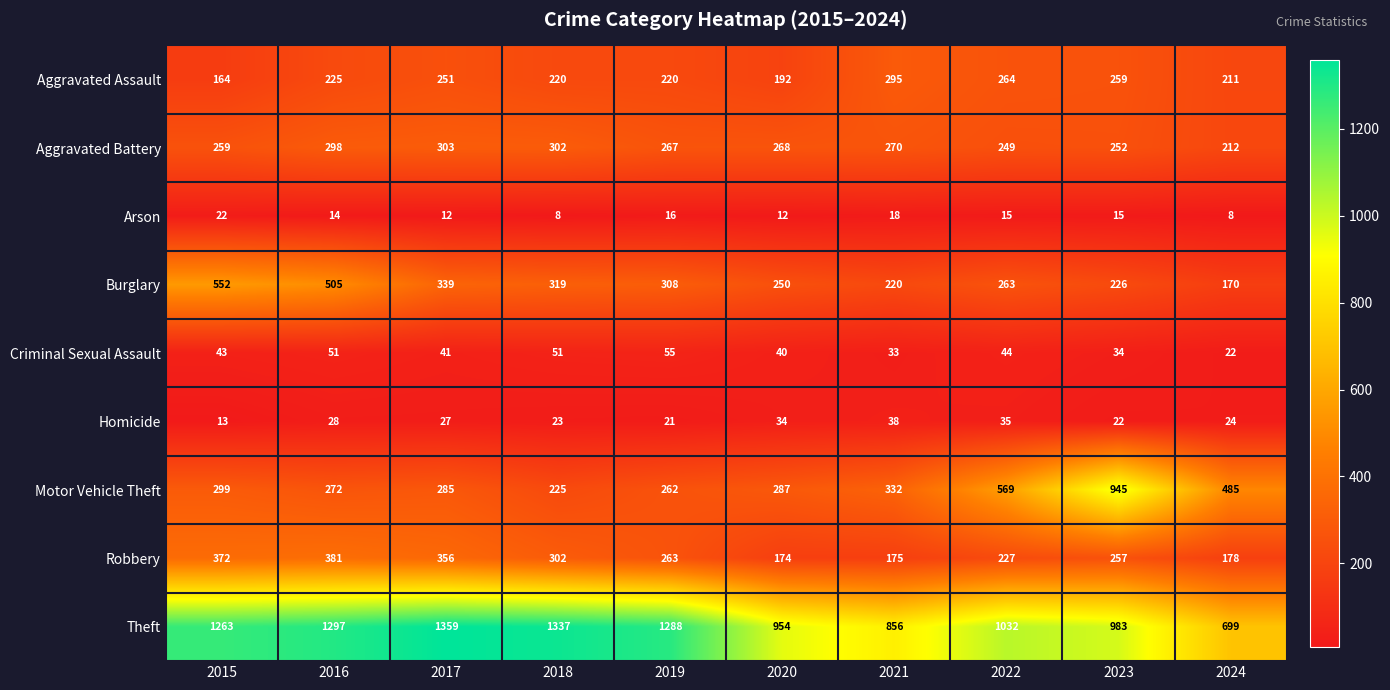

At 2024, list the series in order from smallest to largest.

Arson, Criminal Sexual Assault, Homicide, Burglary, Robbery, Aggravated Assault, Aggravated Battery, Motor Vehicle Theft, Theft